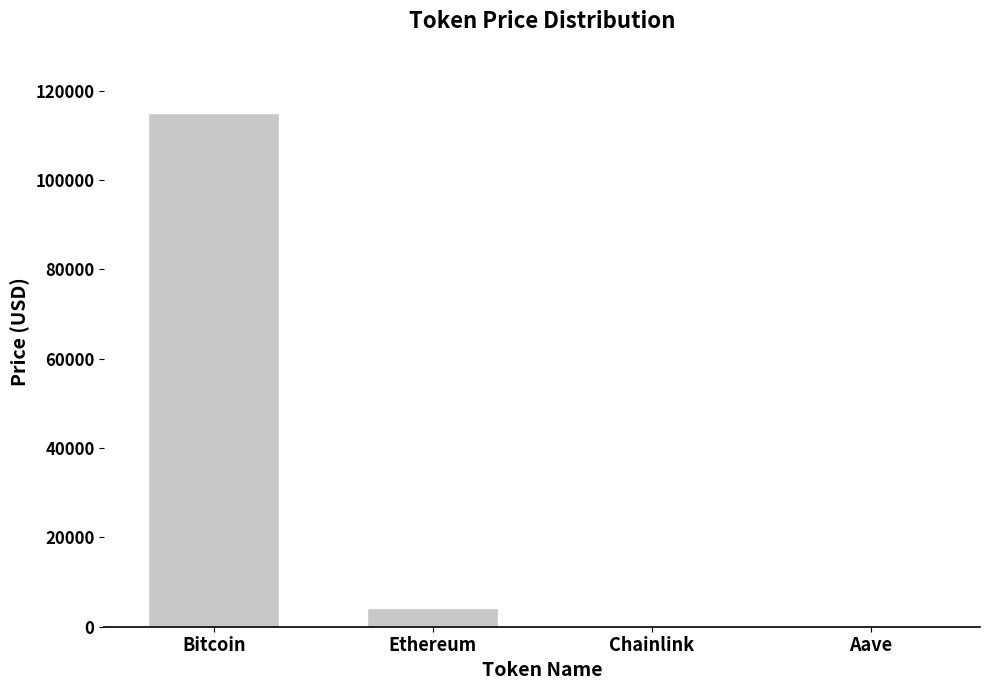

At which label is the value closest to 57459?

Ethereum